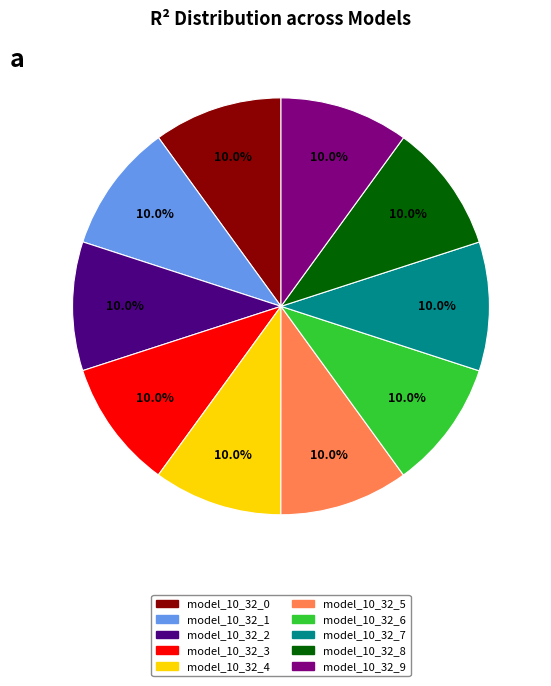

What percentage is NOT represented by model_10_32_3?

90.0%